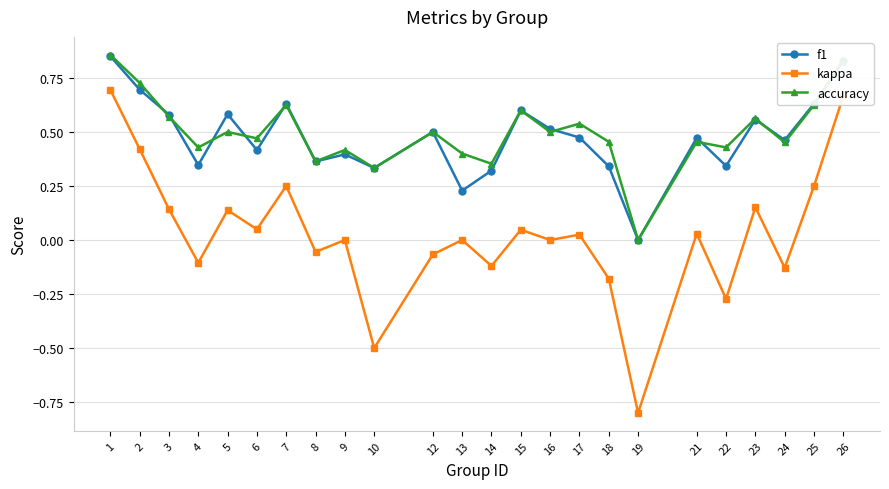

True or false: kappa and f1 intersect in this chart.

False